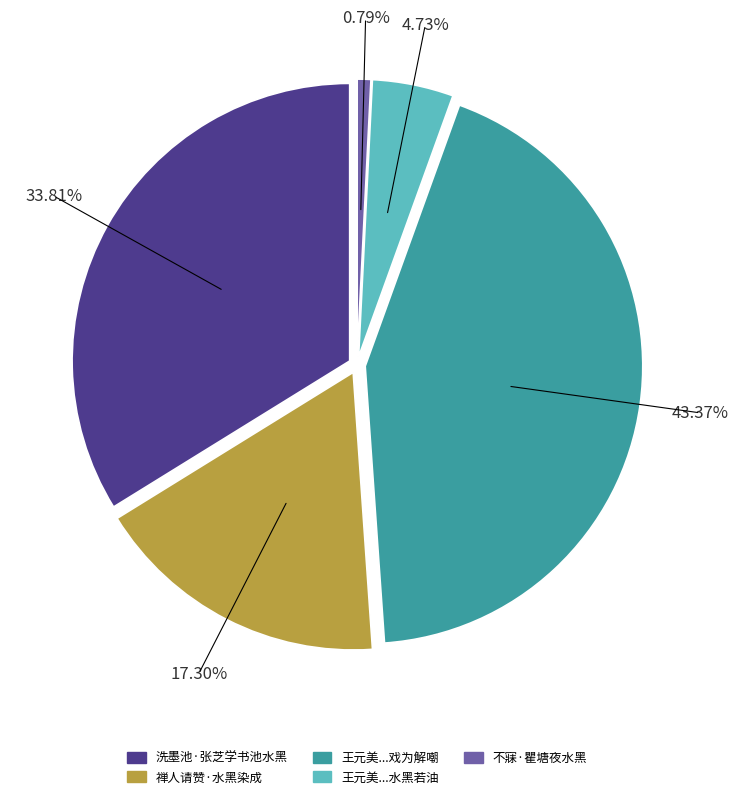

Does any single category account for the majority?

No